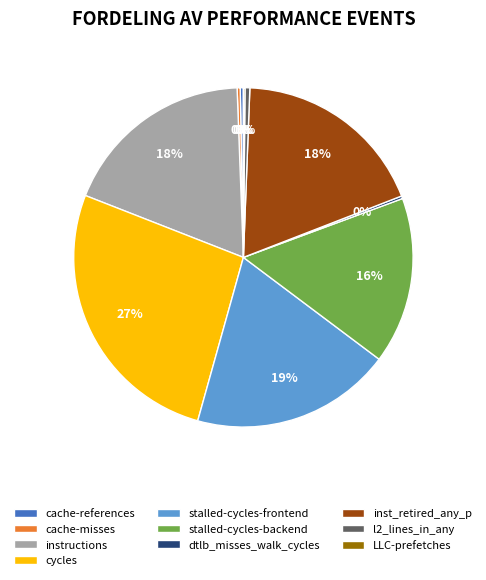

Does cache-references represent more than half of the total?

No